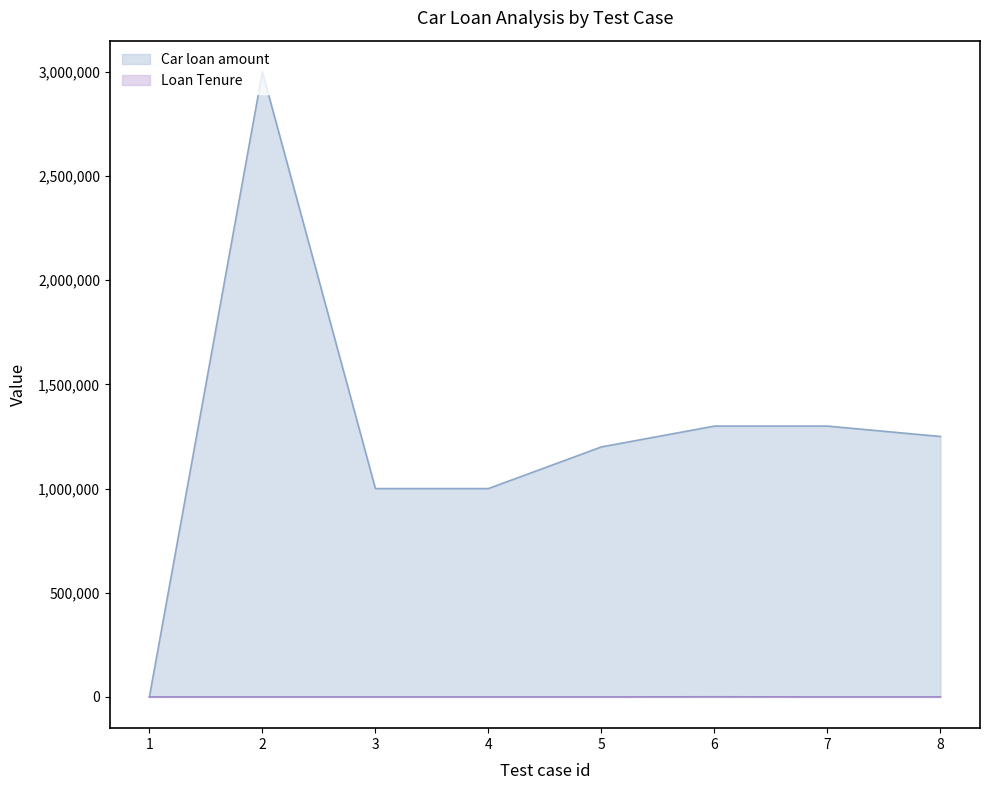

The Loan Tenure series shows 1 at 7. True or false?

True